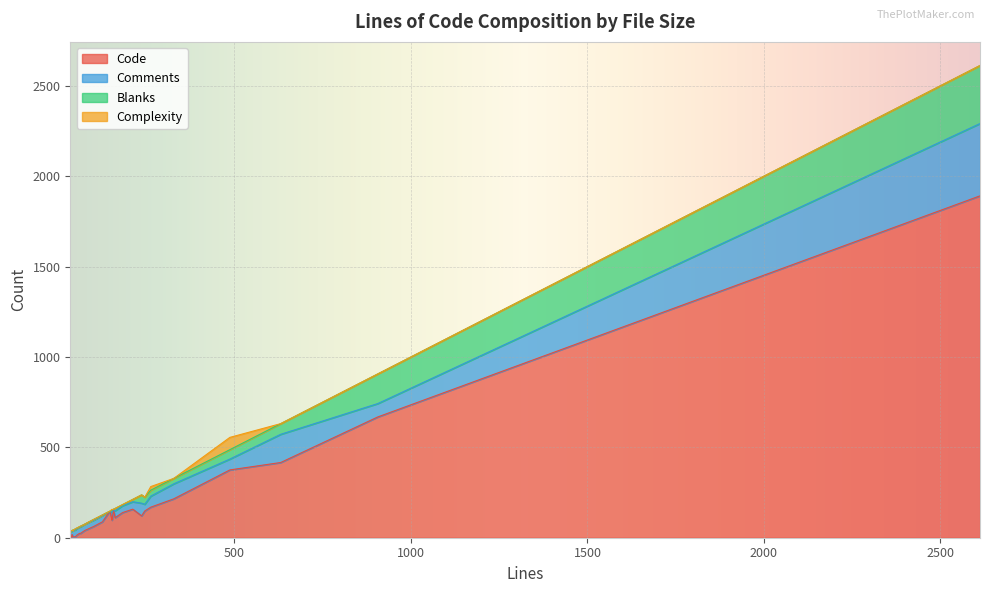

How many times do Comments and Blanks cross each other?

6